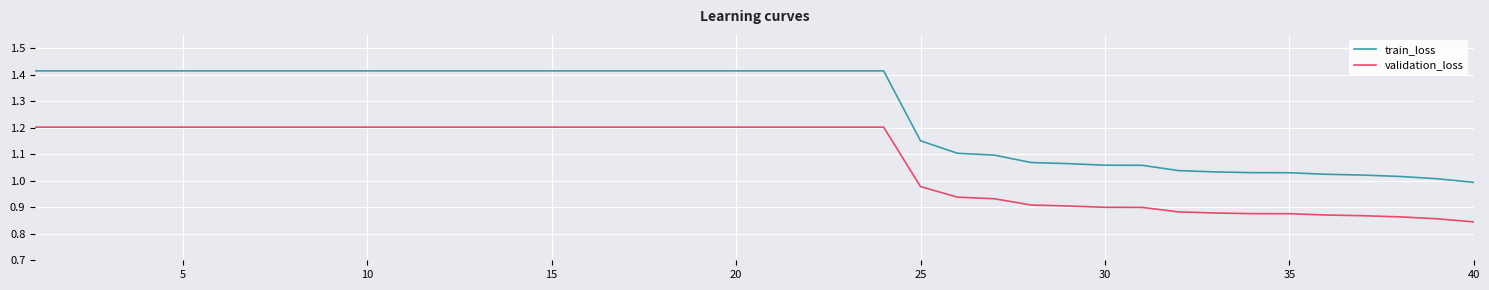

What are all the series names shown in the legend?

train_loss, validation_loss